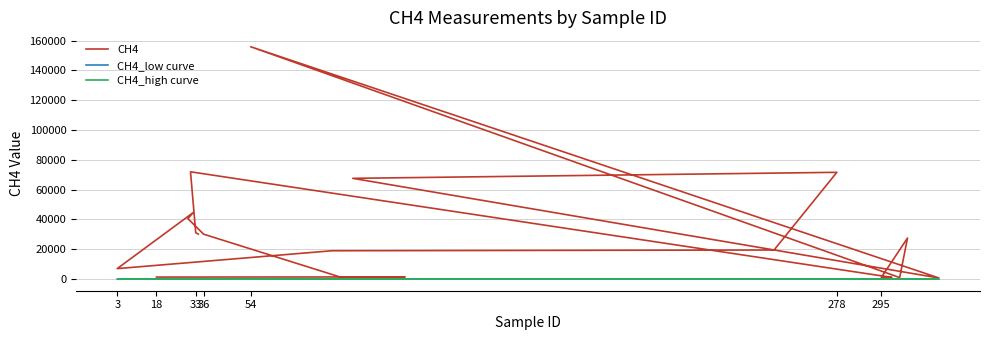

What is the label of the 19th point from the left?

33